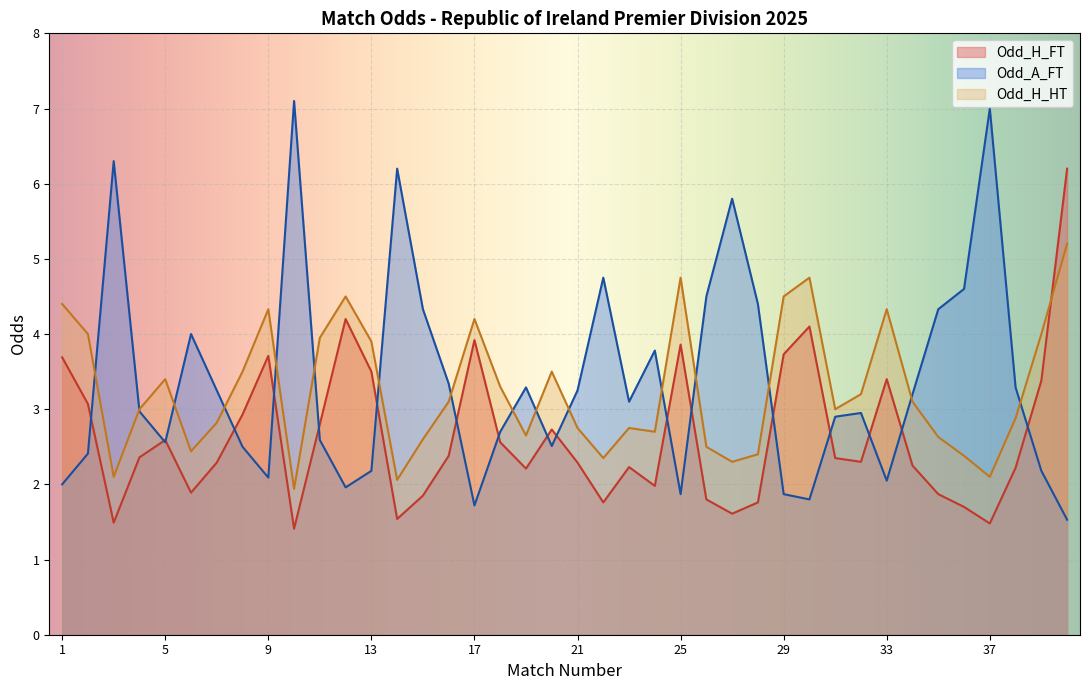

What is the sum of all Odd_H_FT values?

105.4